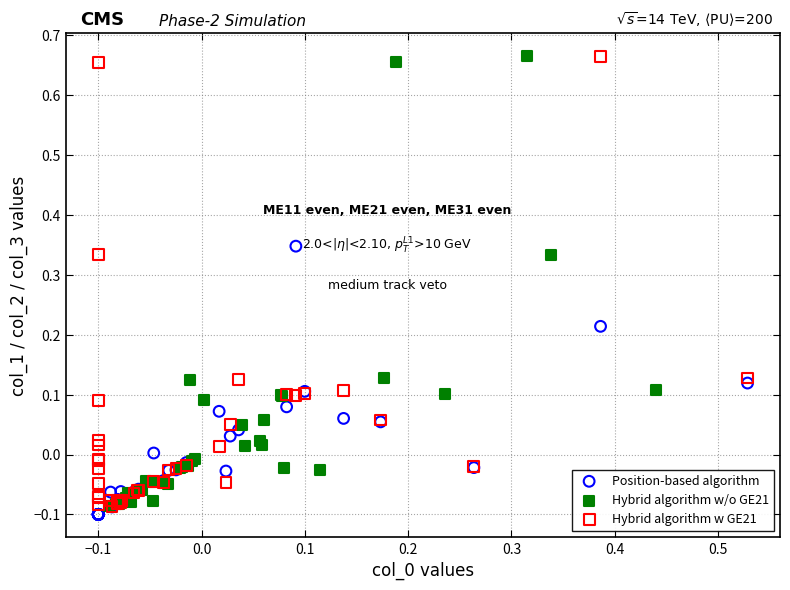

Which series contains the lowest Y value?

Position-based algorithm